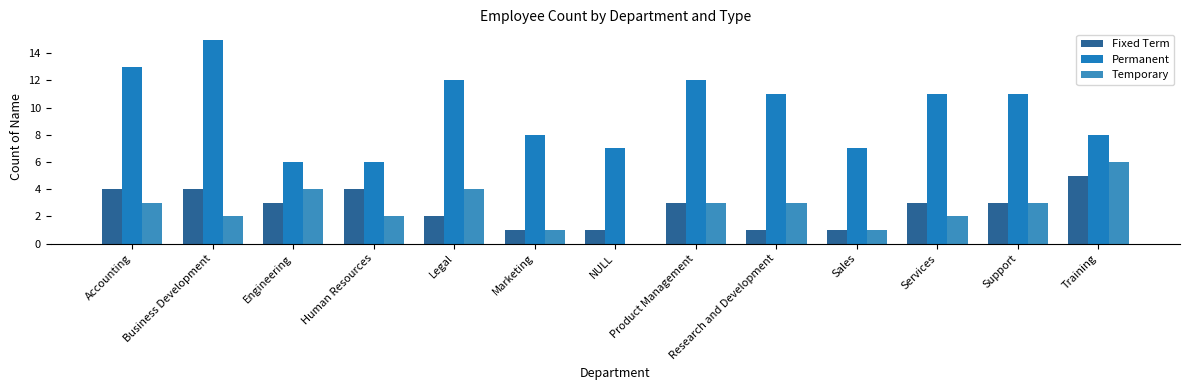

Are the bars grouped side by side (vs. stacked)?

Yes